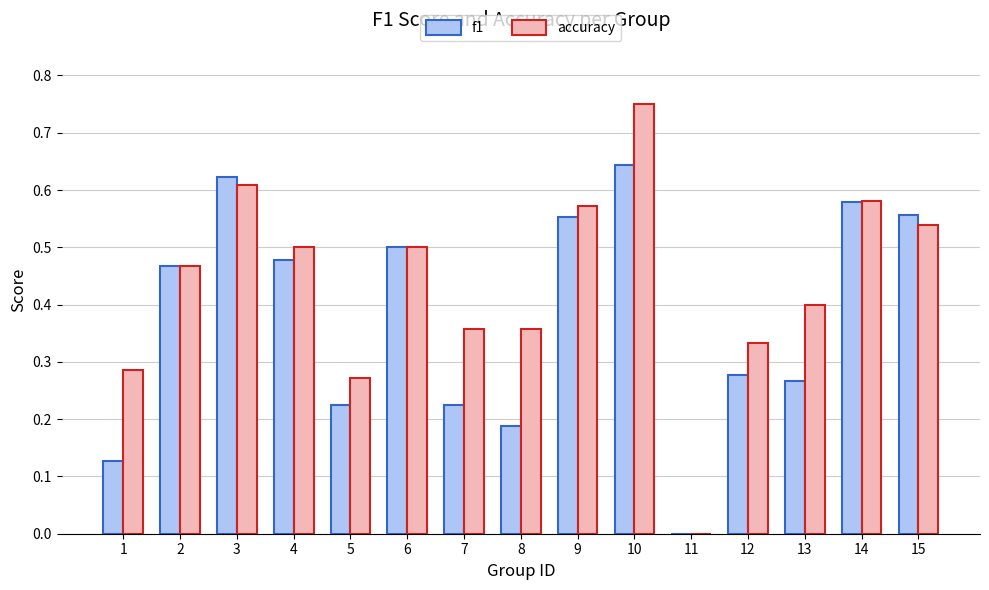

How many f1 values are between 0 and 1?

15